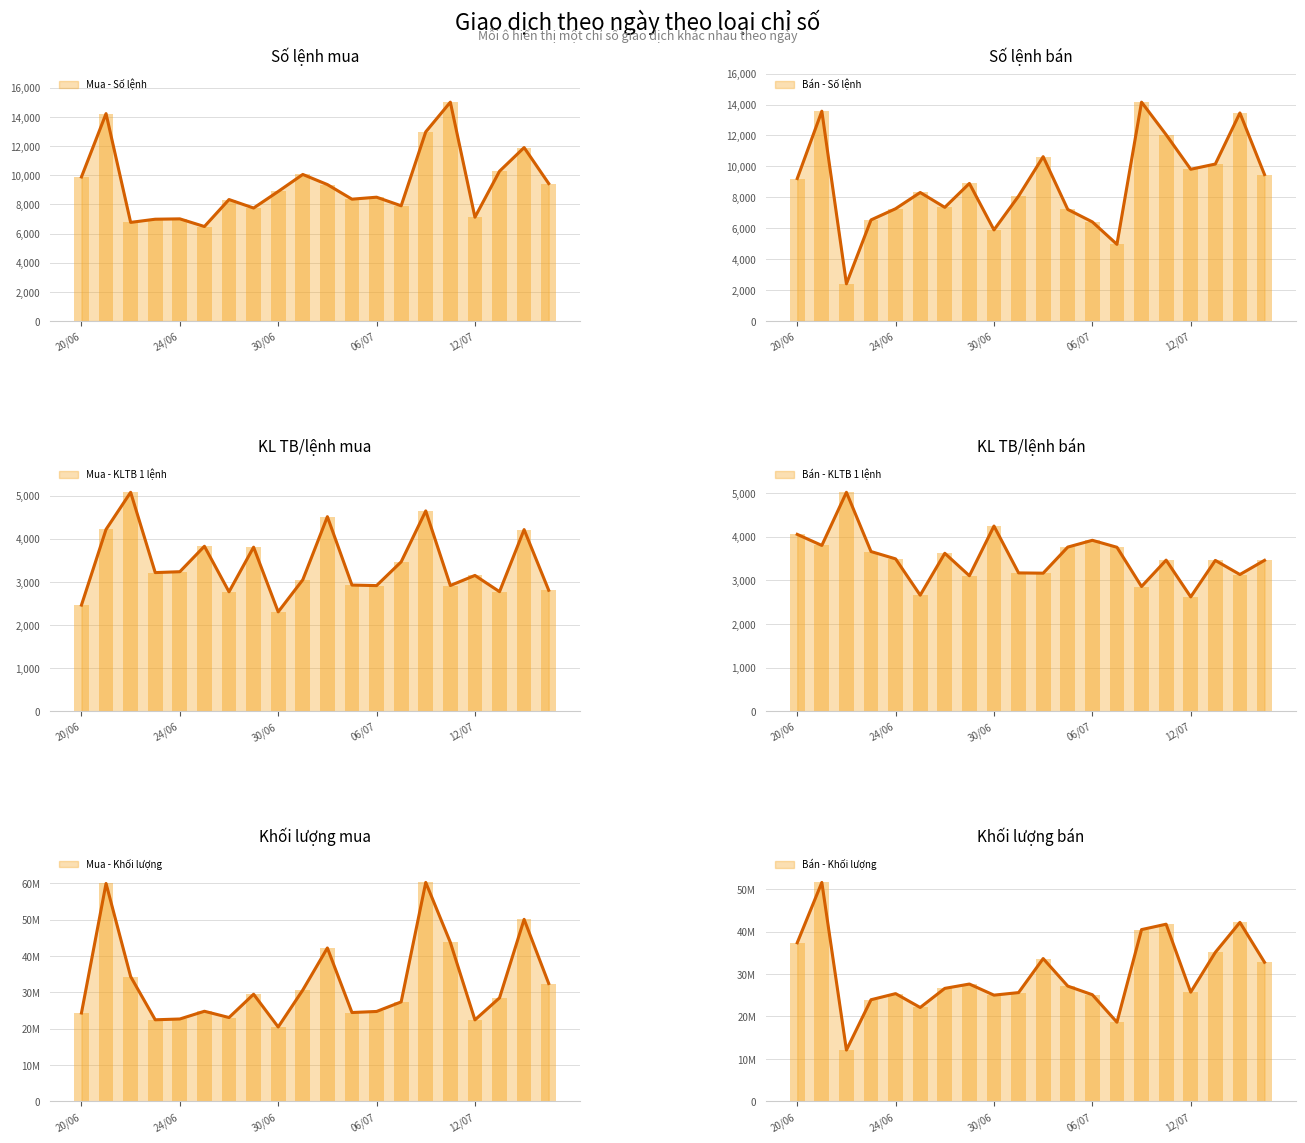

What is the difference between the maximum and minimum values in the Bán - Số lệnh series?

11750